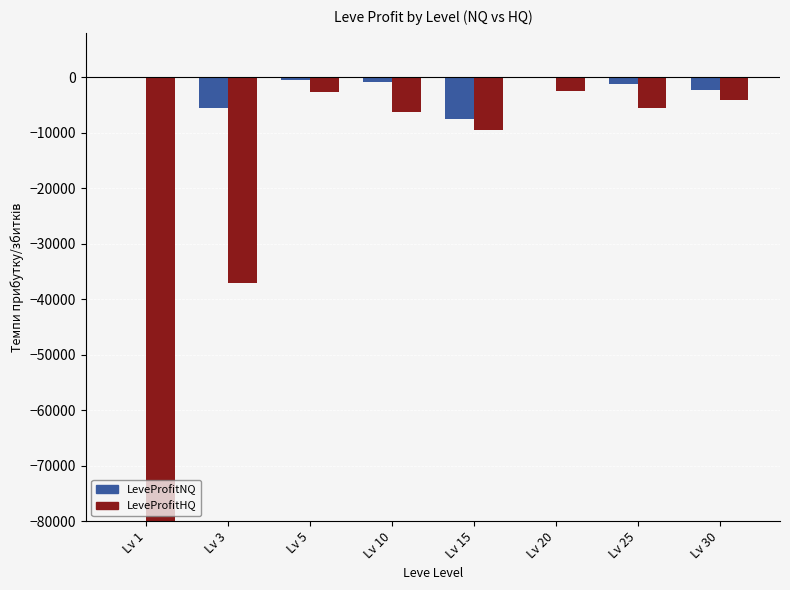

What are all the series names shown in the legend?

LeveProfitNQ, LeveProfitHQ